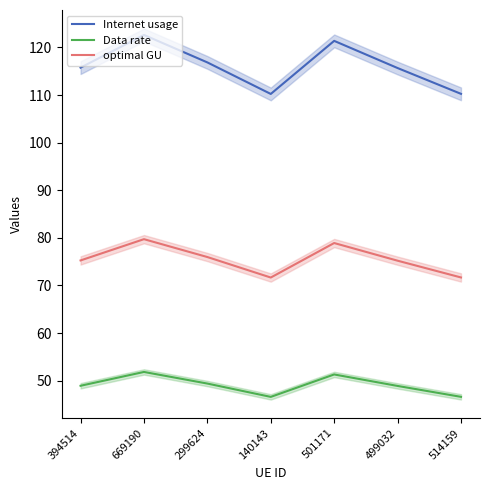

Does the chart have visible grid lines?

No